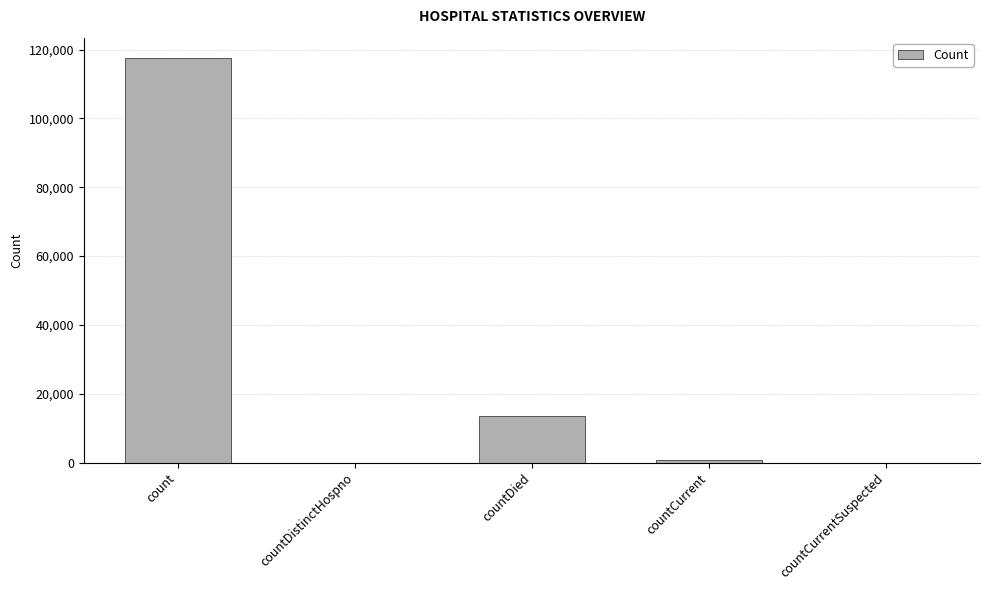

What is the average value?

26409